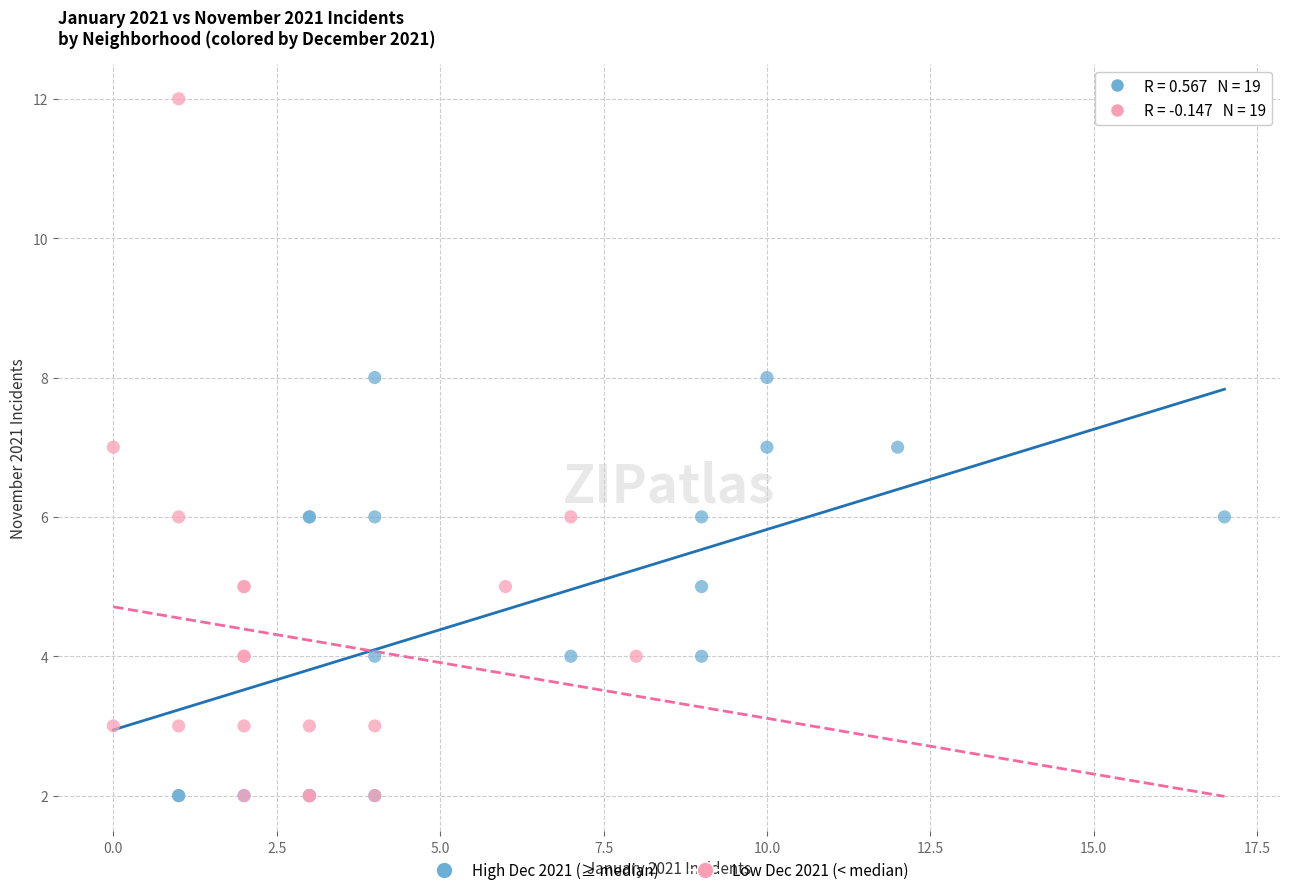

Which series contains the highest Y value?

Low Dec 2021 (< median)